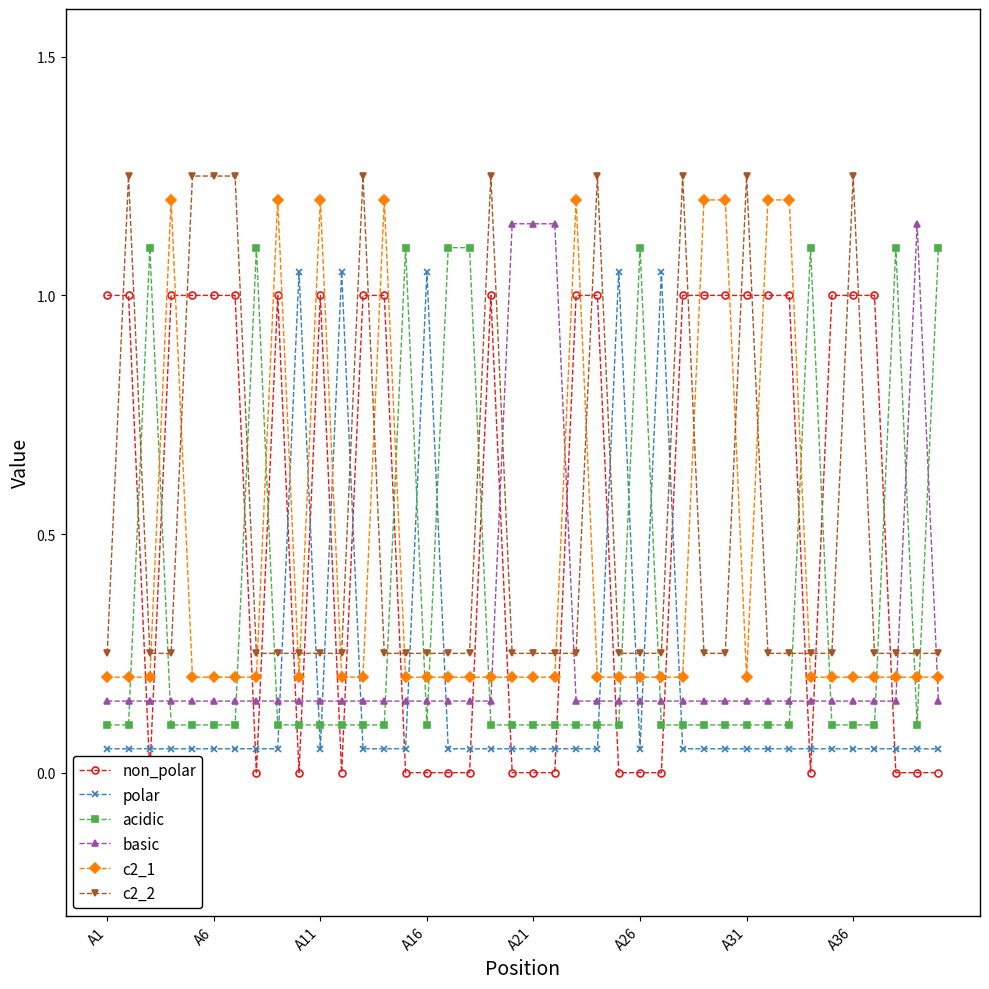

At how many categories does at least one series exceed 1?

37